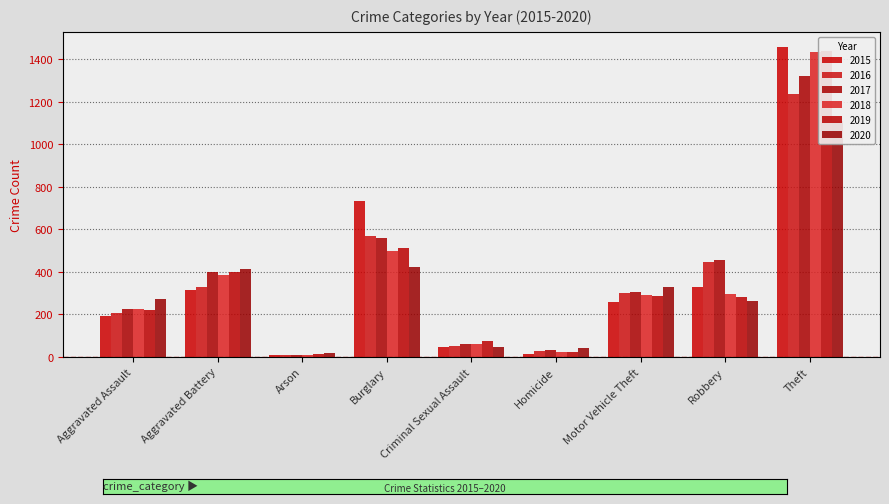

Which series has the largest total across all categories?

2017